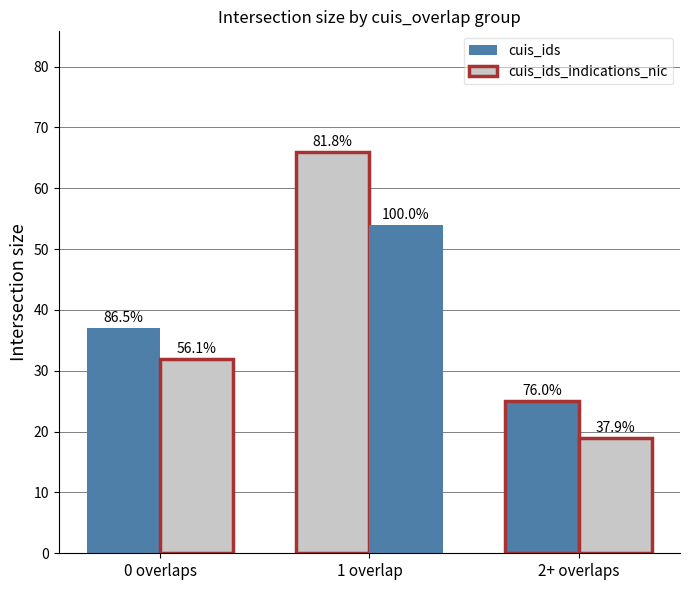

How many bars are there in total?

6